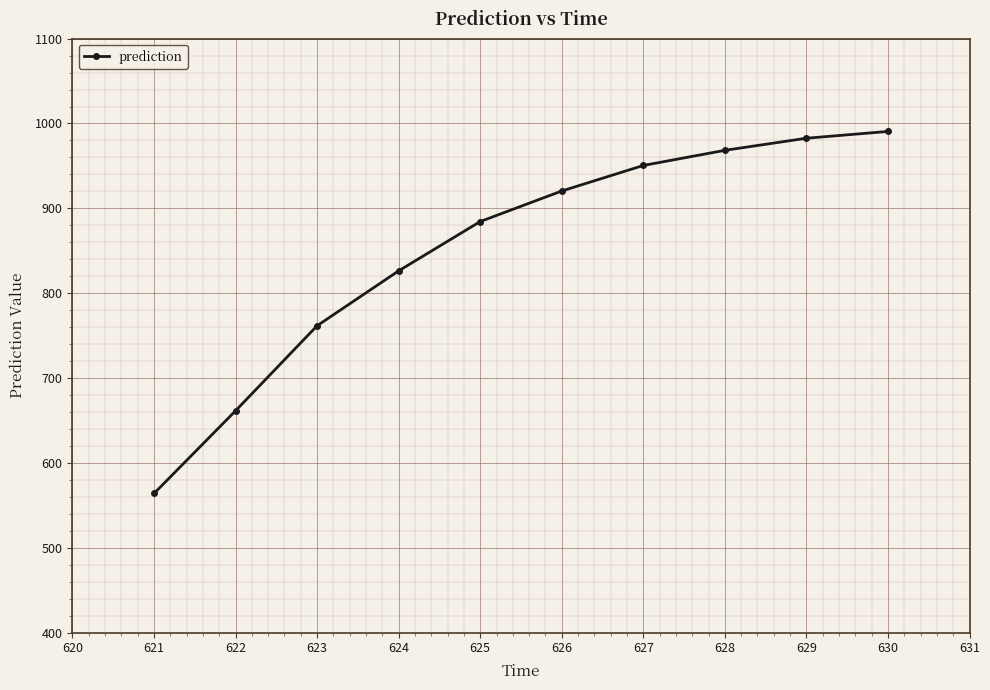

What is the value of the 10th point from the left?

990.6